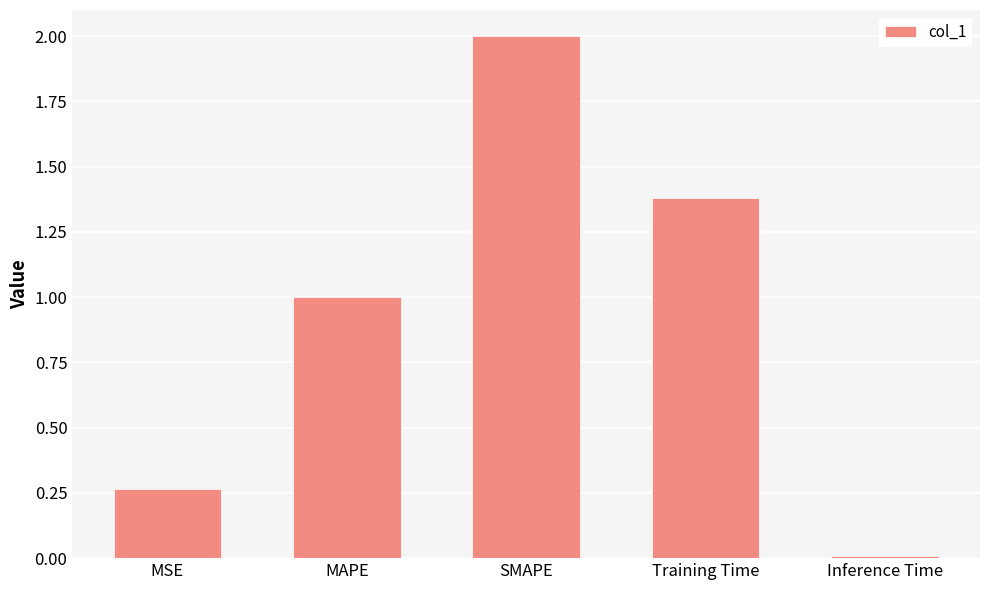

What position from the right is MSE?

5